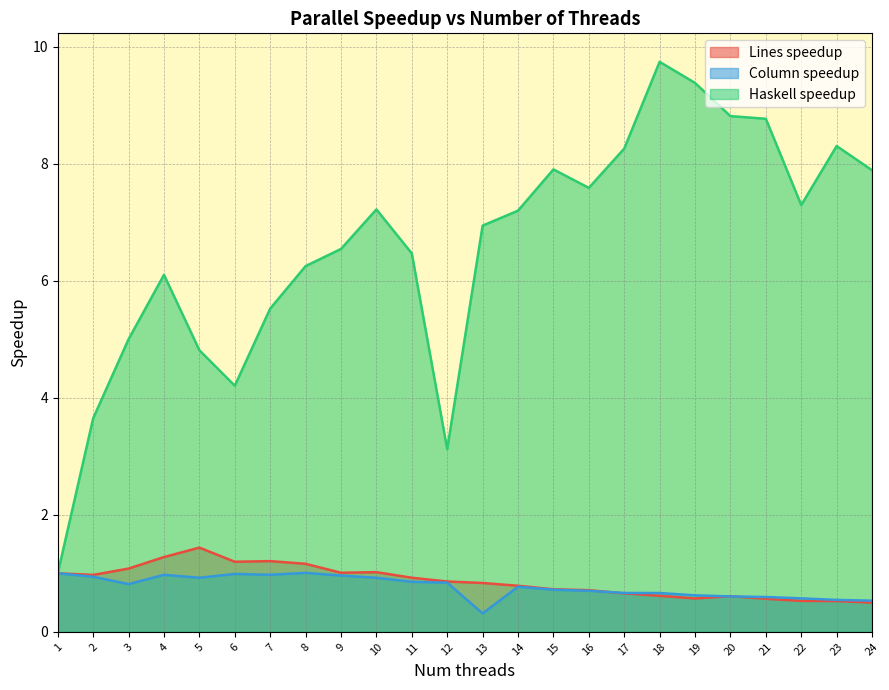

Which series has the widest spread of values?

Haskell speedup